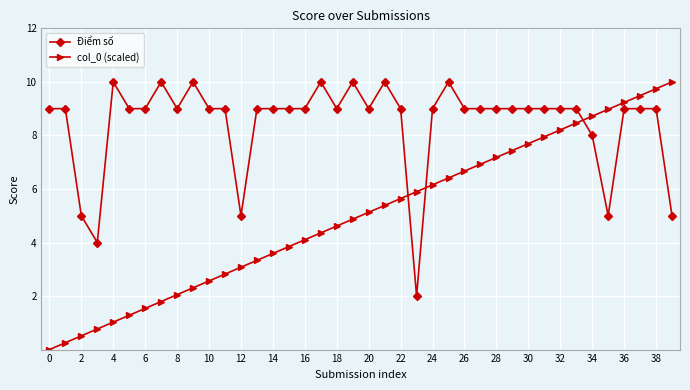

List the series in order of their overall mean, highest first.

Điểm số, col_0 (scaled)